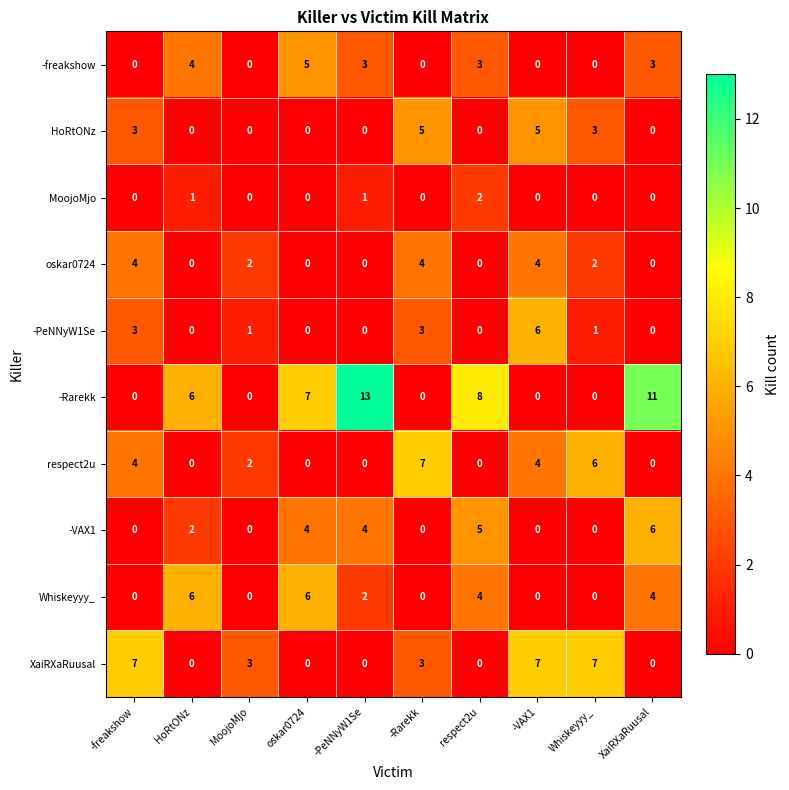

Is the value of Whiskeyyy_ at HoRtONz greater than the value of -Rarekk at MoojoMjo?

Yes